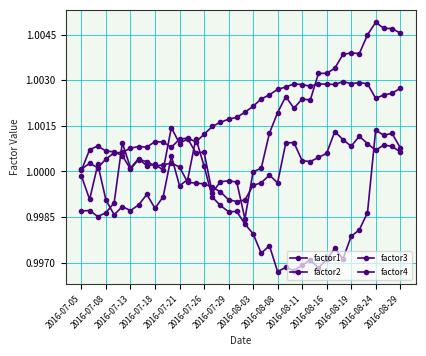

Count the number of data series in this chart.

4